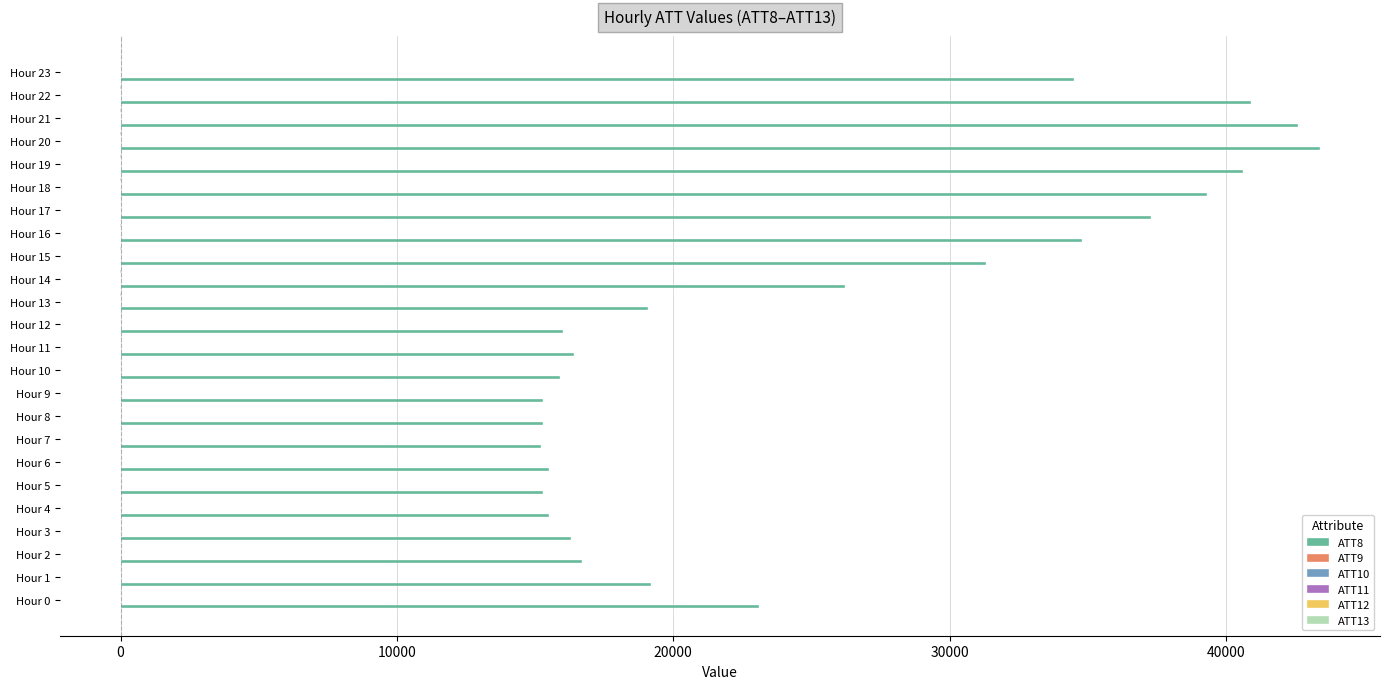

What is the greatest value displayed?

43400.0